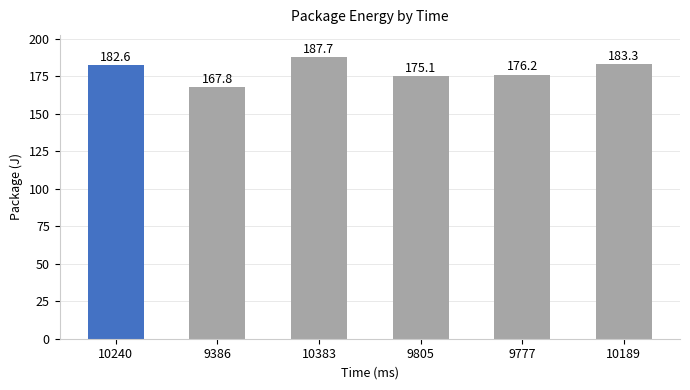

At which label is the value closest to 177?

9777